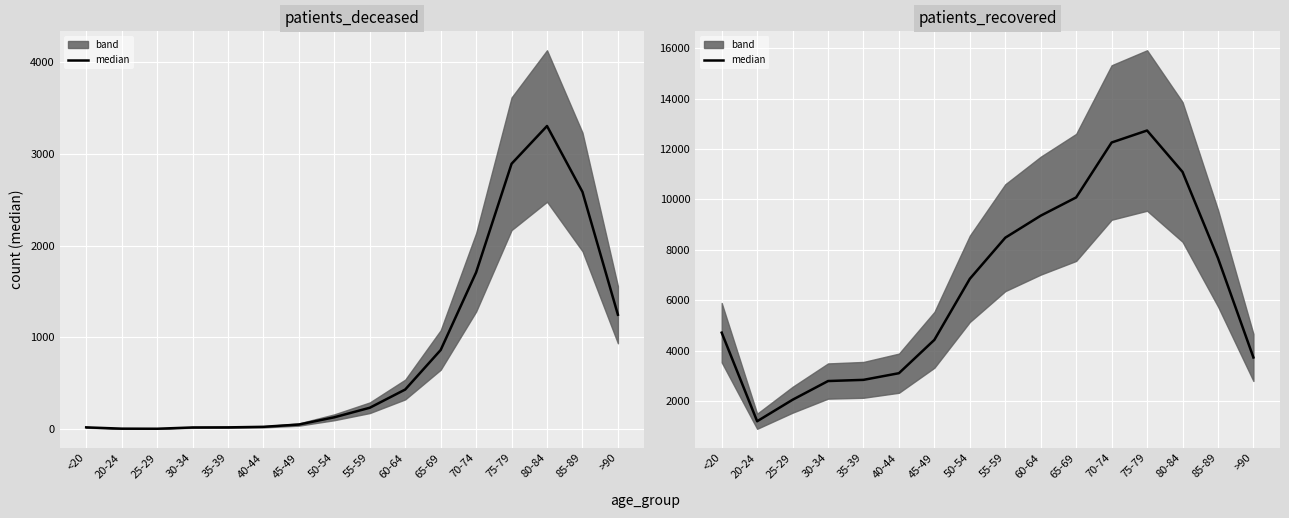

List the series in order of their peak value, lowest first.

patients_deceased, patients_recovered